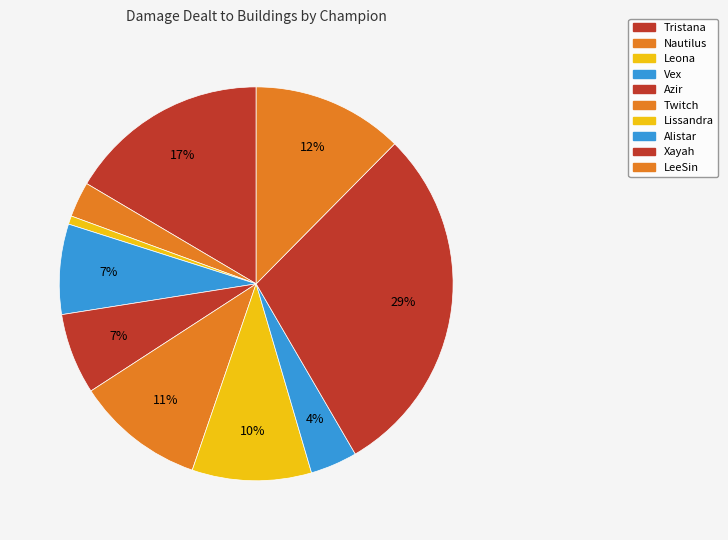

How much of the chart is everything except Twitch?

89.4%